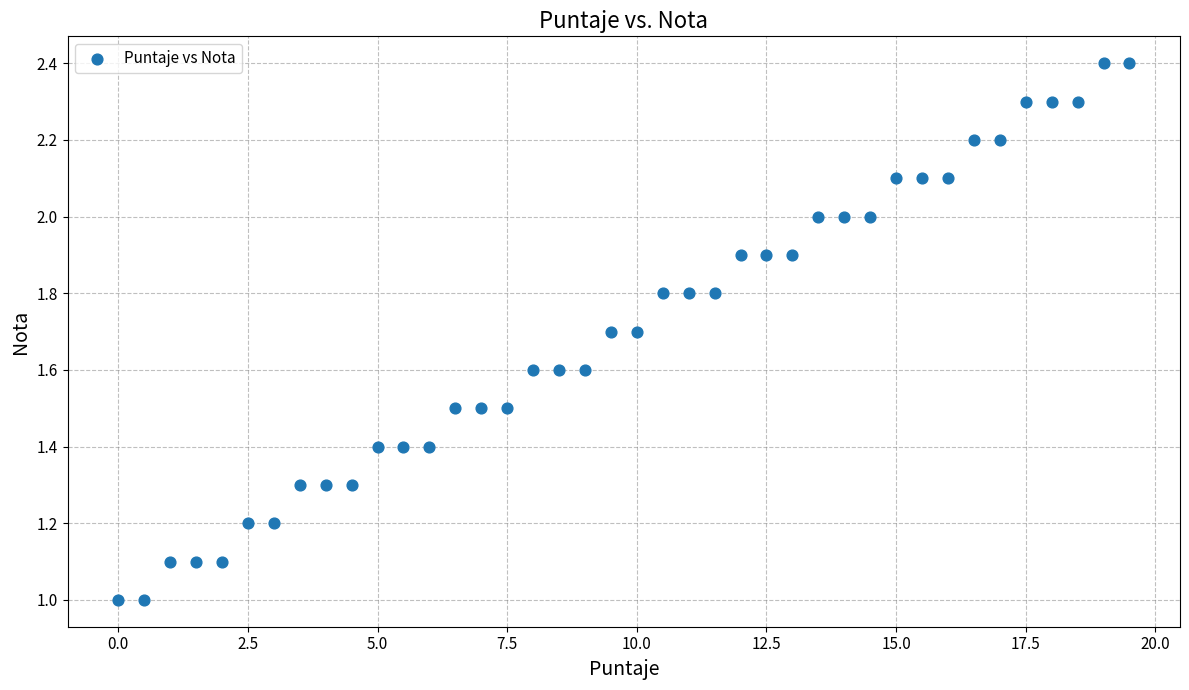

What is the range of X values (max minus min)?

19.5